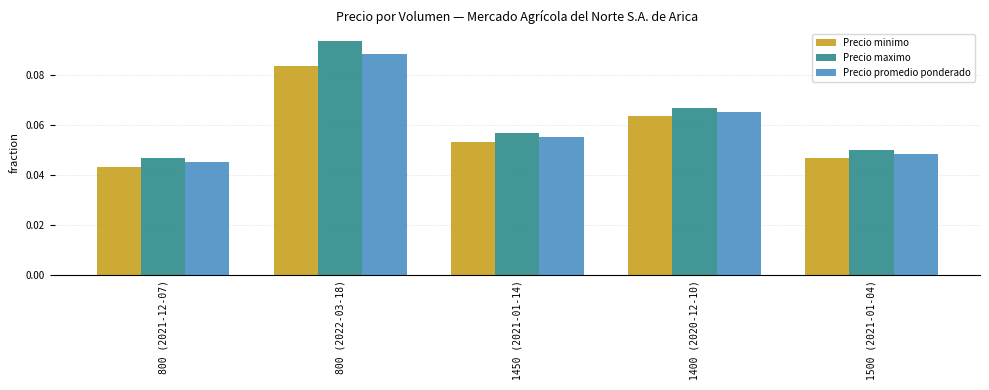

At which label does Precio promedio ponderado reach its minimum?

800 (2021-12-07)